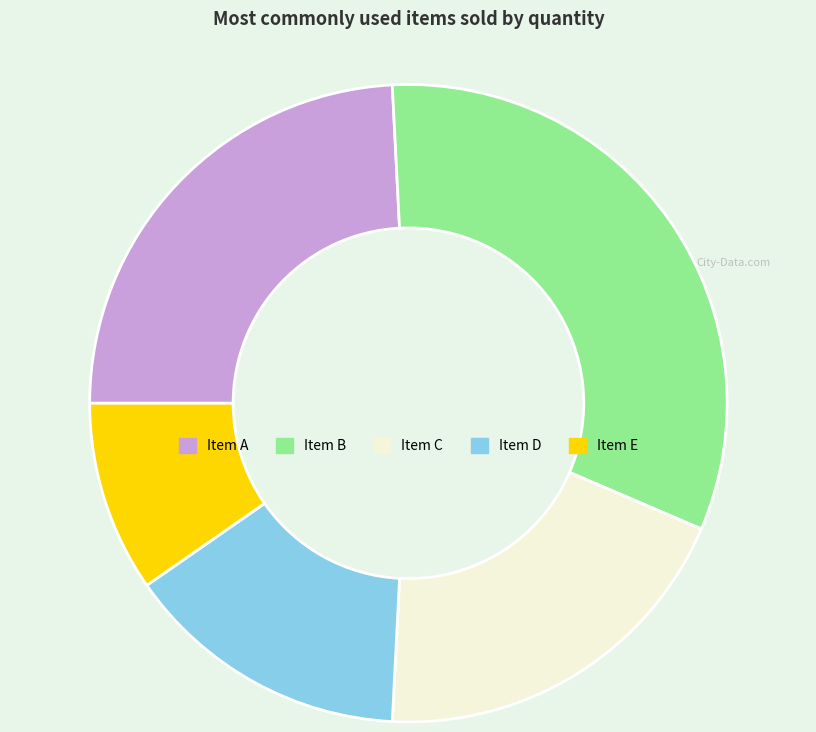

What is the smallest slice in the pie chart?

Item E